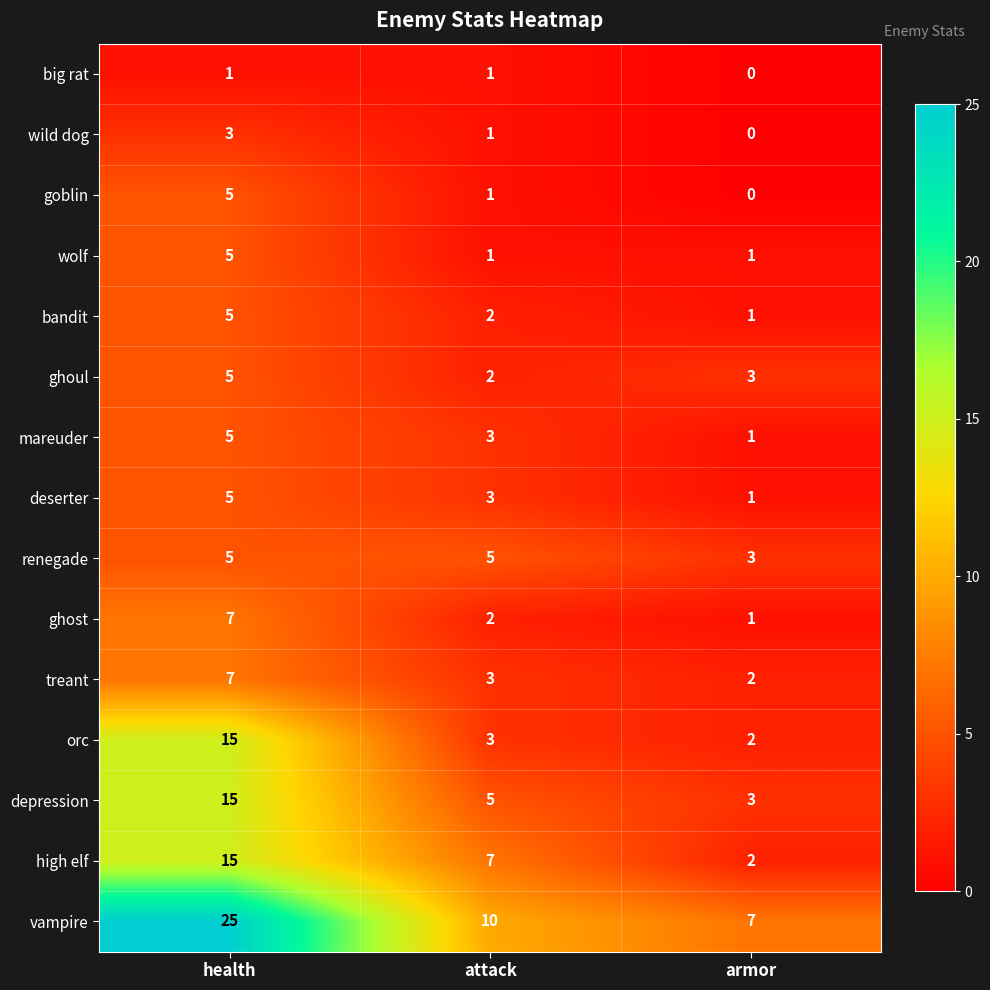

Which category has the lowest value across all series?

armor